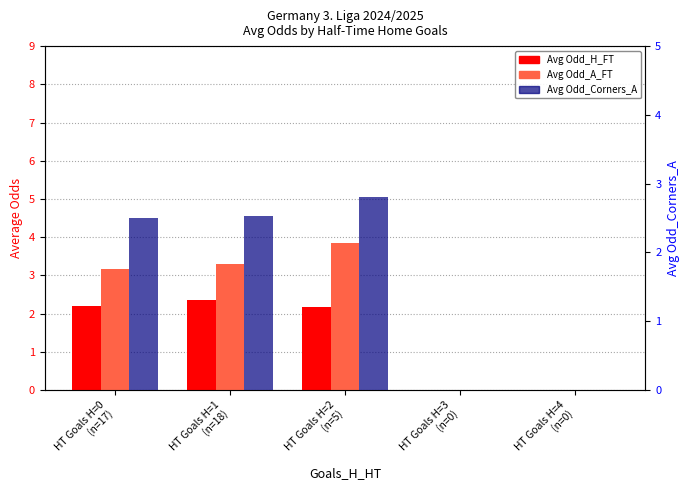

True or false: Avg Odd_A_FT has a value of 2.2 at HT Goals H=0
(n=17).

False